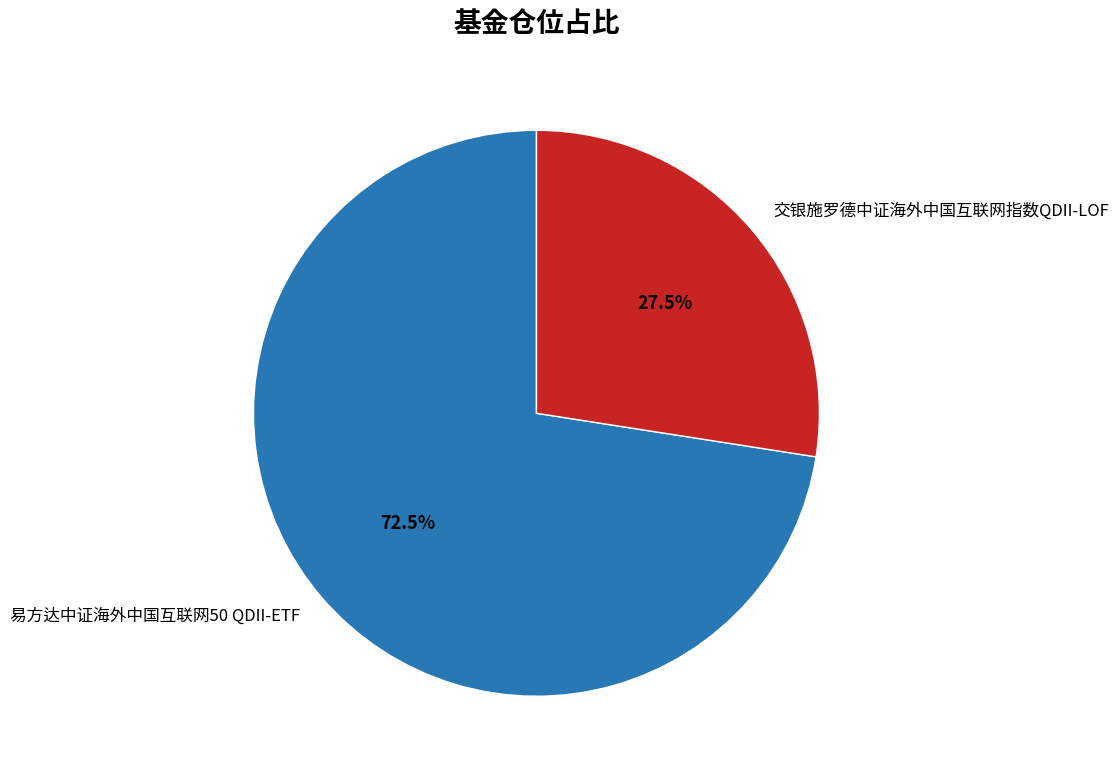

To the nearest percent, what is the average slice percentage?

50%